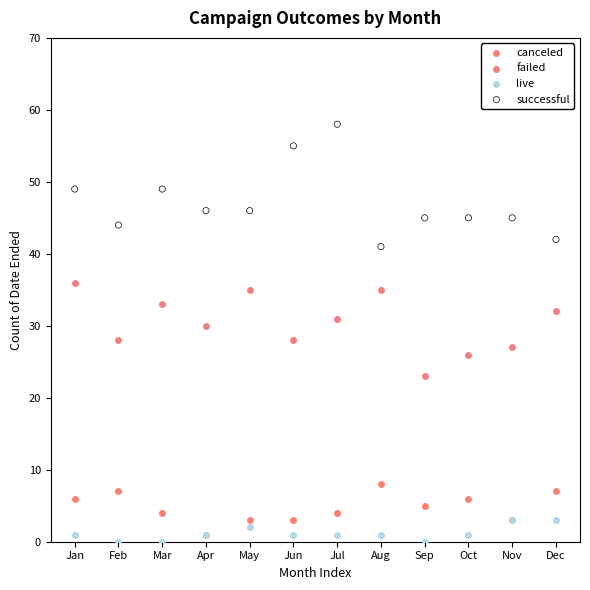

Which series has the largest Y range (max minus min)?

successful